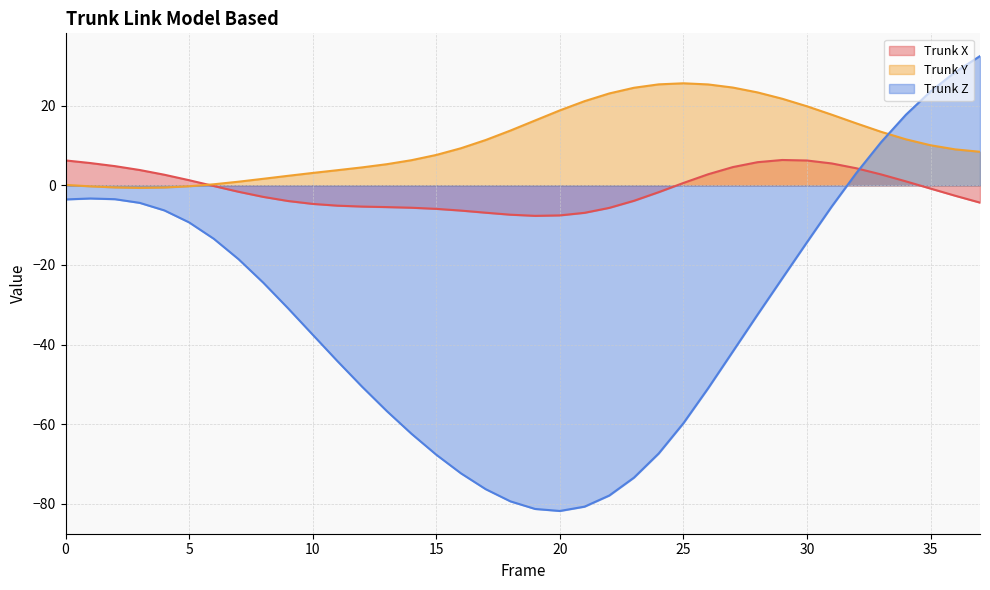

Which series changed the most between 5 and 16?

Trunk Z